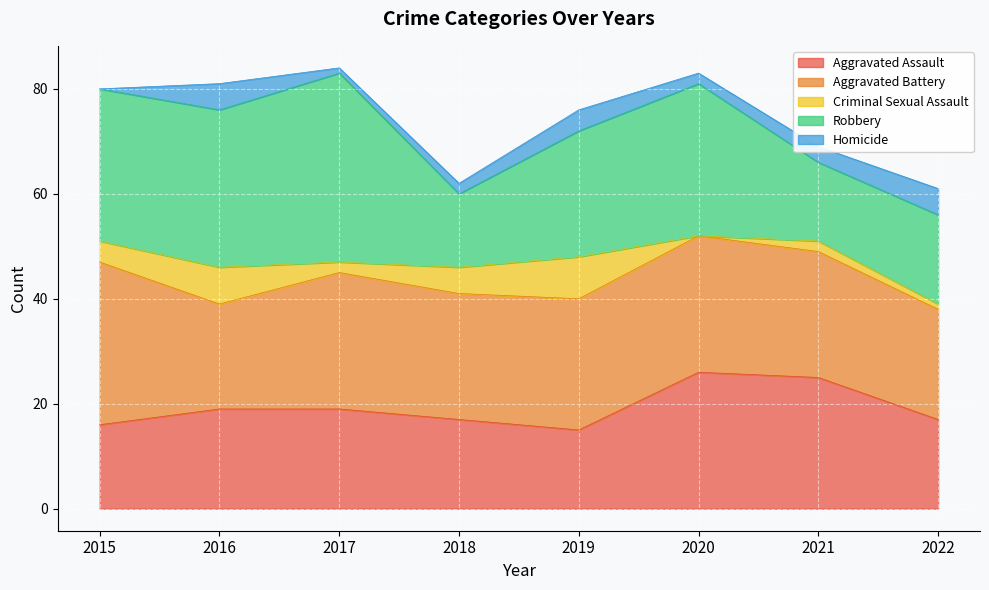

How many positive values does the Criminal Sexual Assault series have?

7